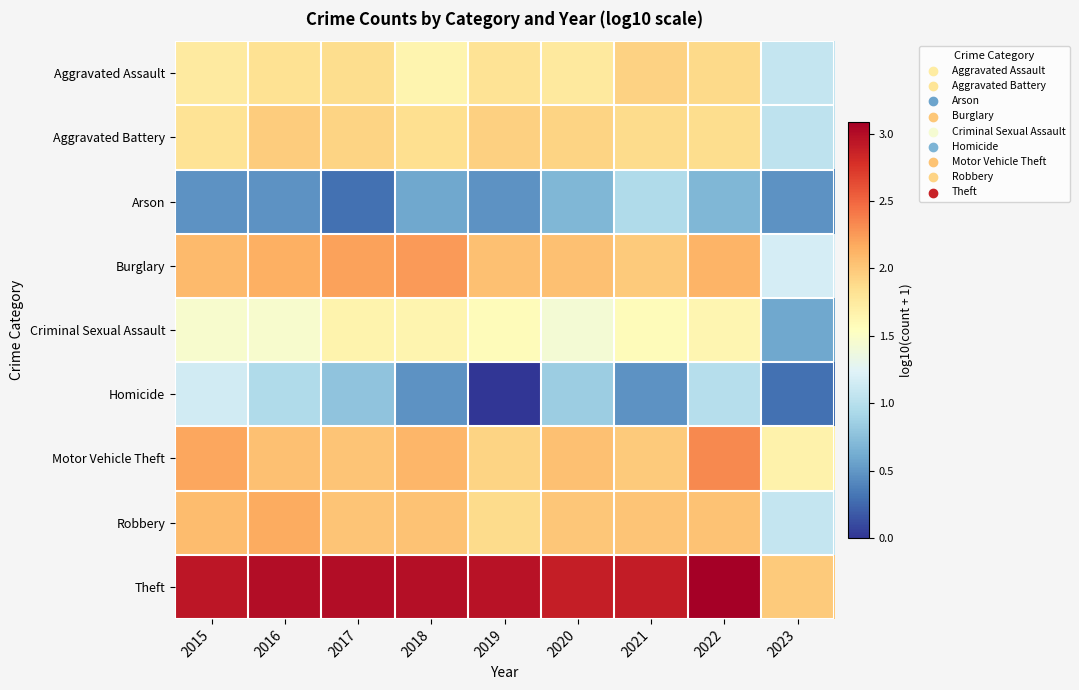

What is the total value across all series at 2018?

15.6